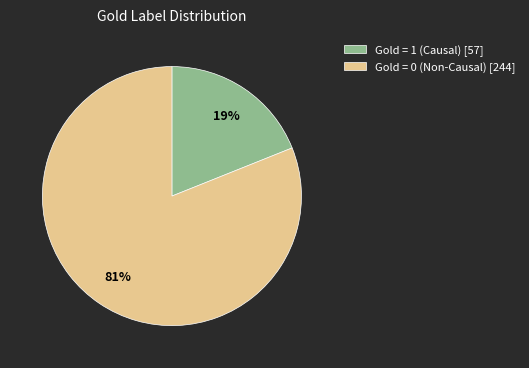

What is the ratio of the value at Gold = 0 (Non-Causal) [244] to the value at Gold = 1 (Causal) [57]?

4.3